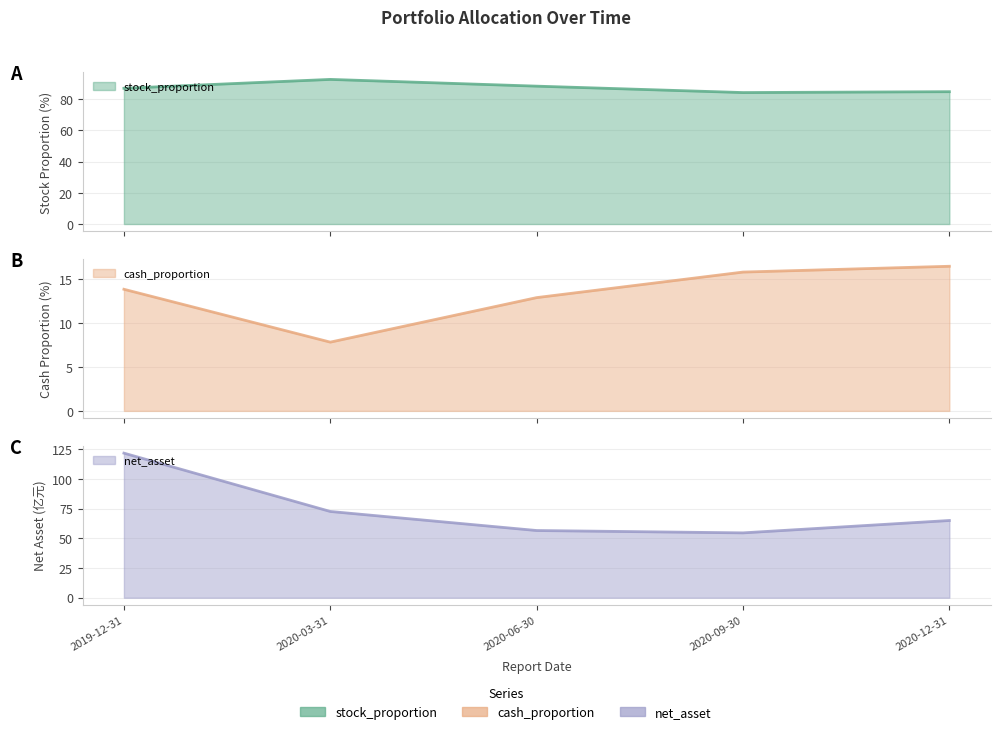

What is the maximum value for stock_proportion?

92.7